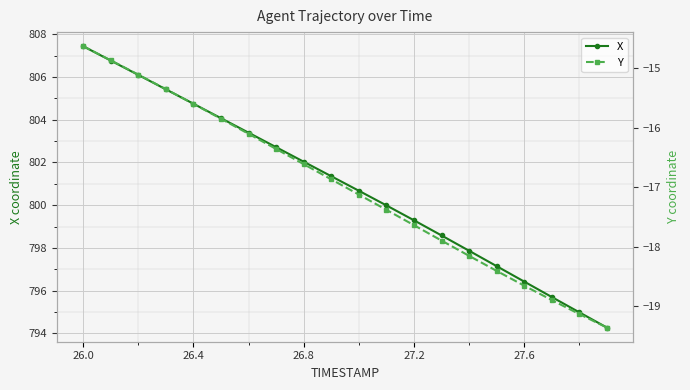

At which label does X first exceed 801?

26.0